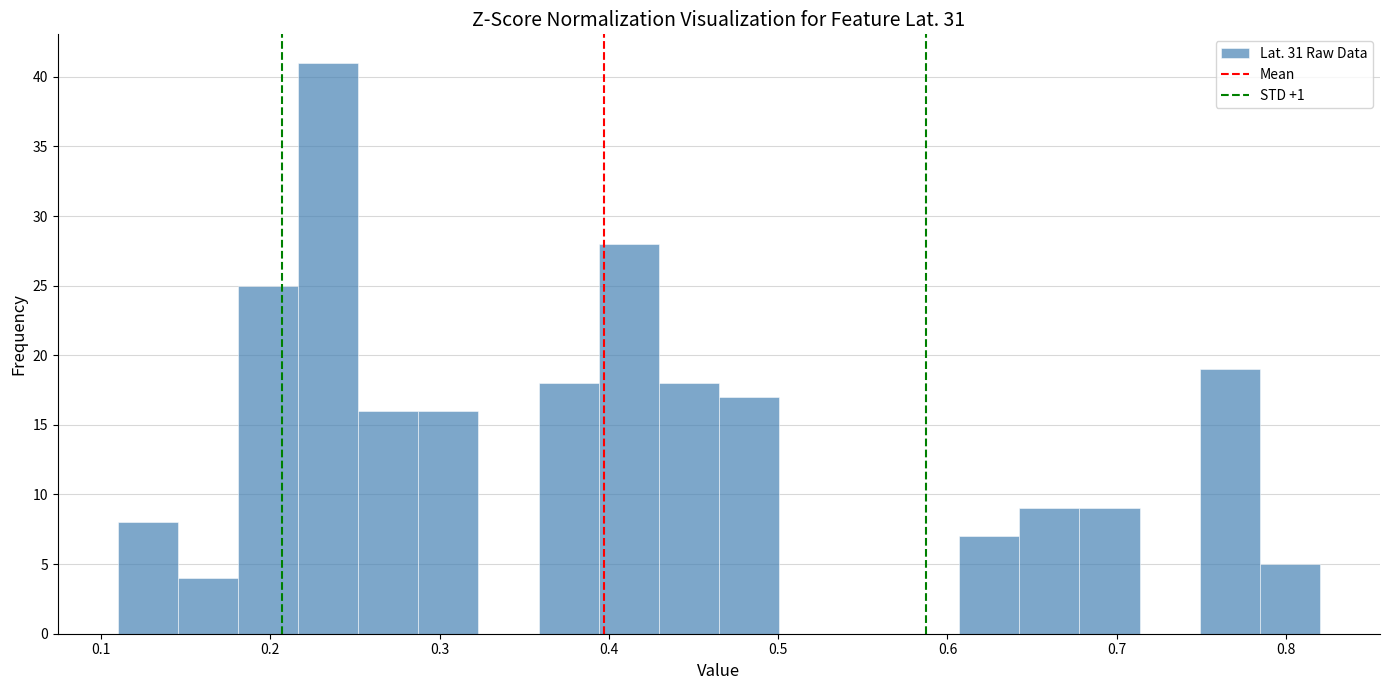

Around what value on the x-axis is the tallest bar? Give the approximate position of its centre, as read against the axis.

0.23